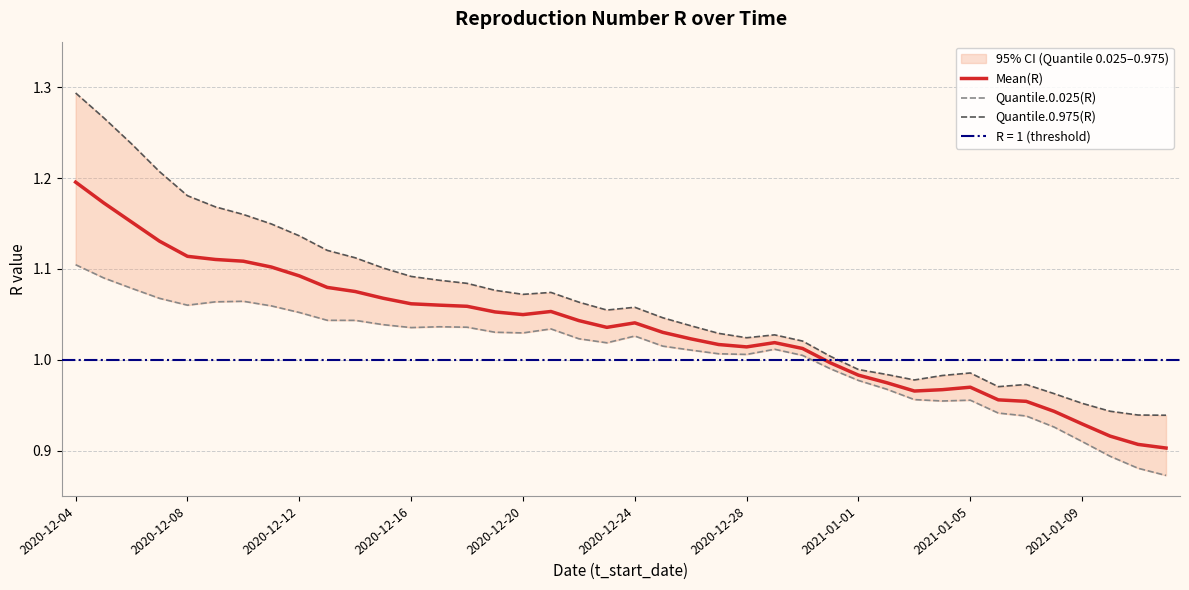

What is the difference between the second highest and second lowest values in the Mean(R) series?

0.3